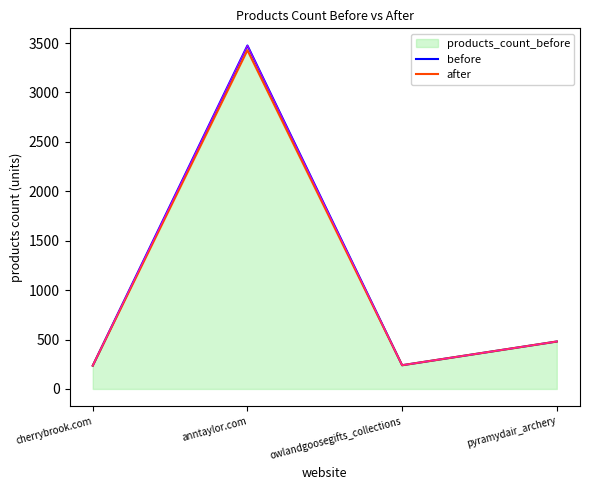

What is the smallest value displayed?

236